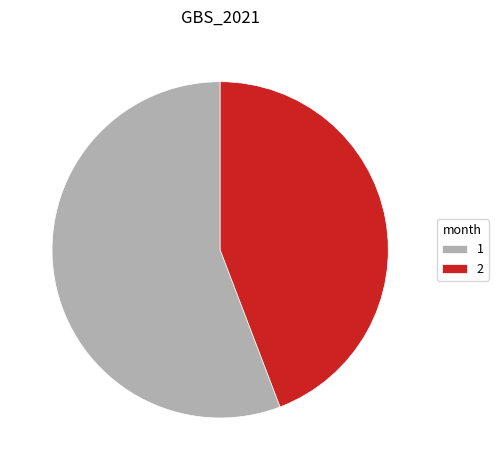

Which slice is the largest?

1